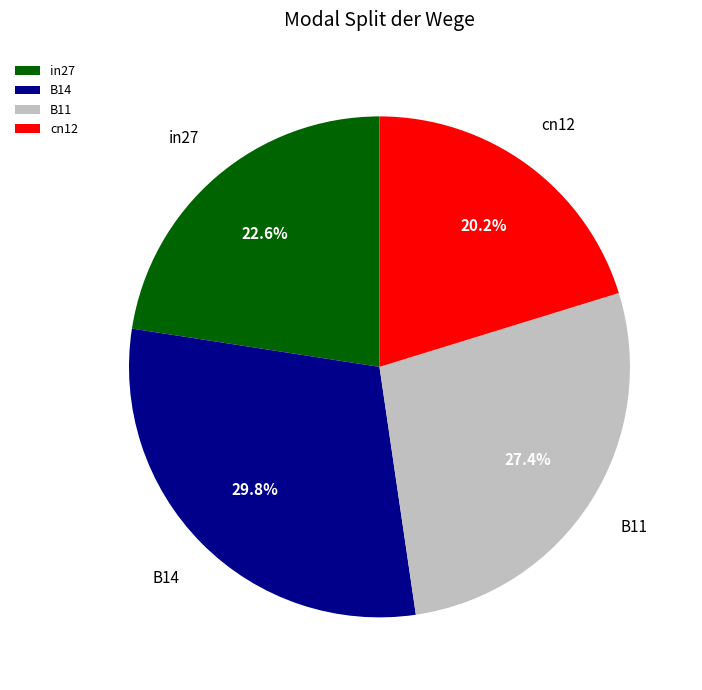

Which category has the smallest portion of the pie?

cn12